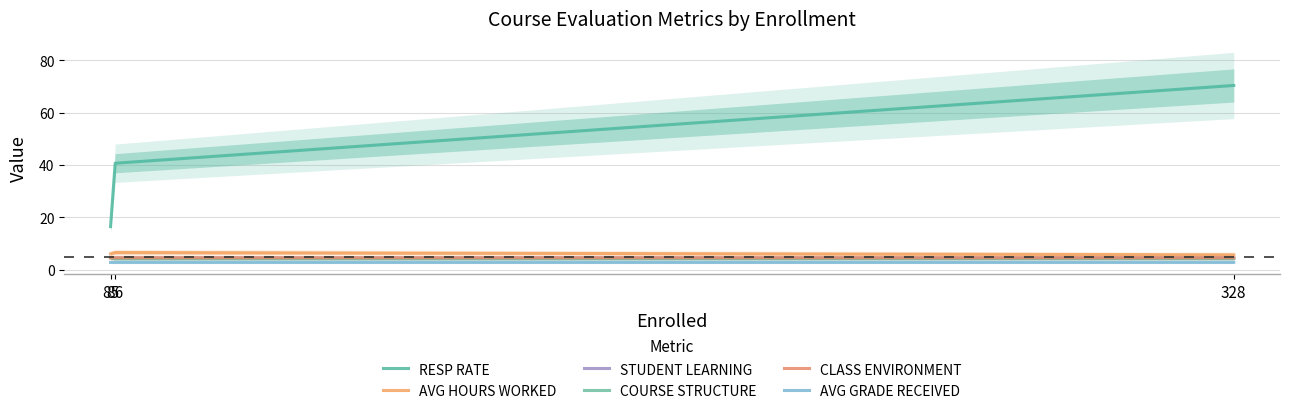

What is the spread (max minus min) of values at 328?

67.6